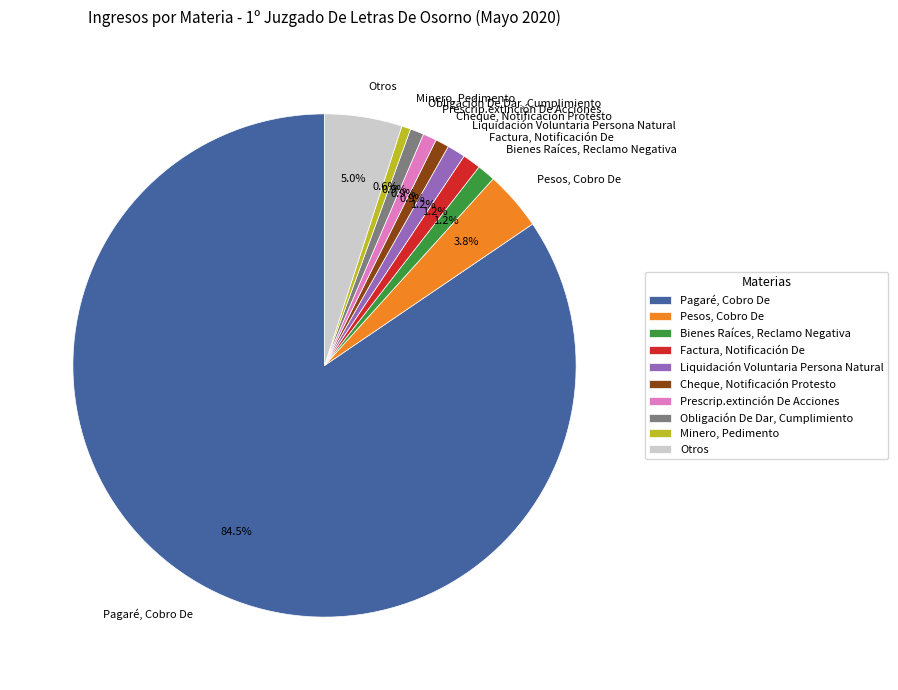

True or false: Bienes Raíces, Reclamo Negativa accounts for 1% of the total.

True